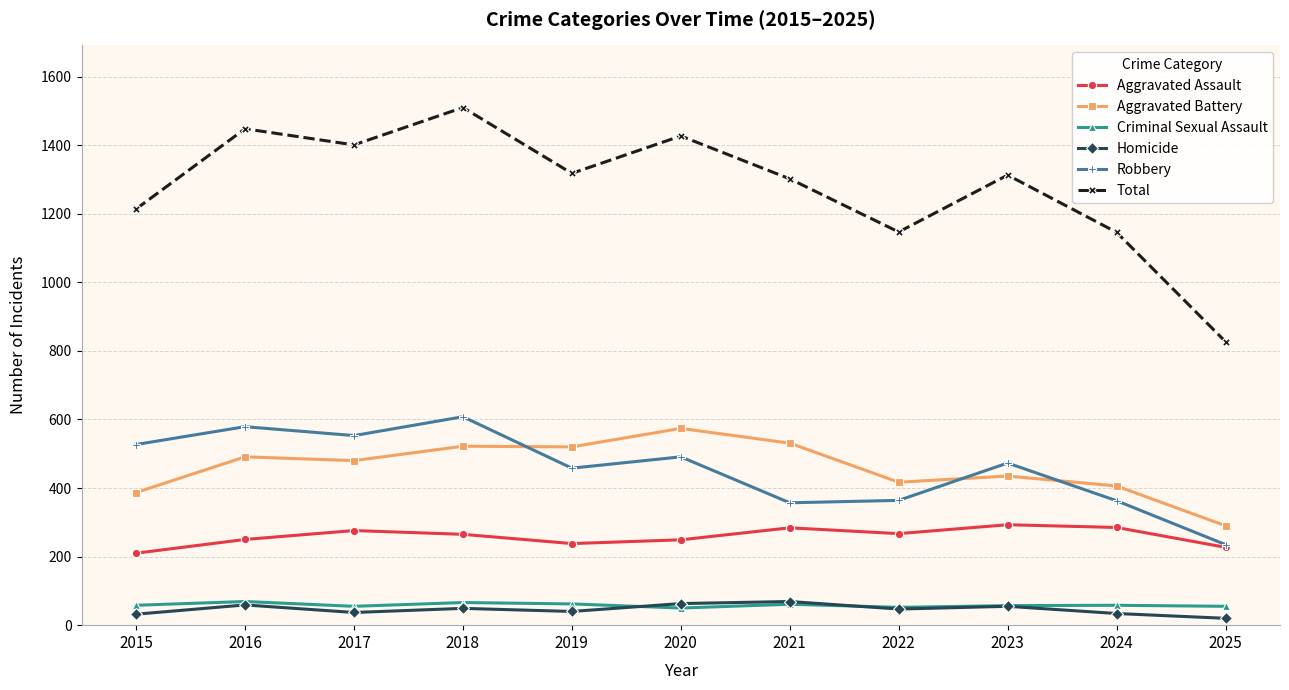

How many lines are shown in the chart?

6